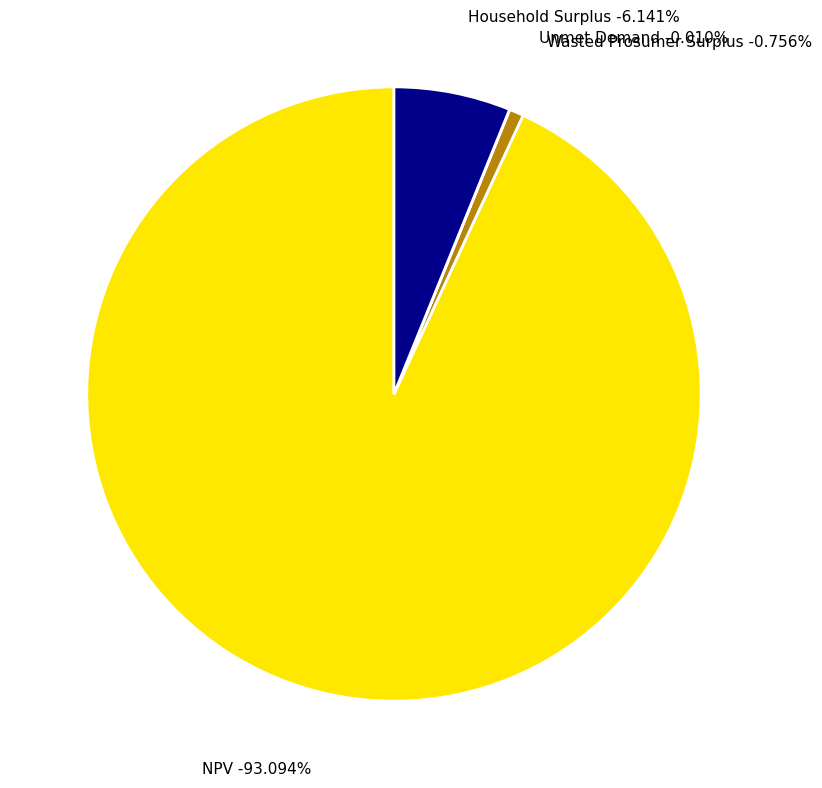

How much of the chart is everything except Wasted Prosumer Surplus?

99.2%